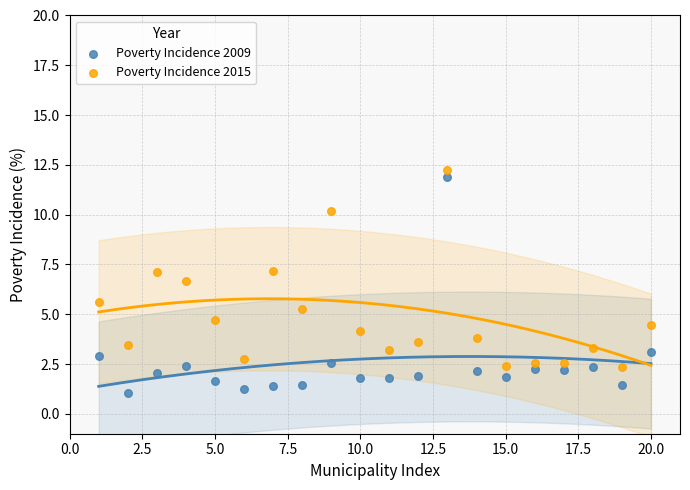

What is the X range (max minus min) for the scatter plot?

19.0